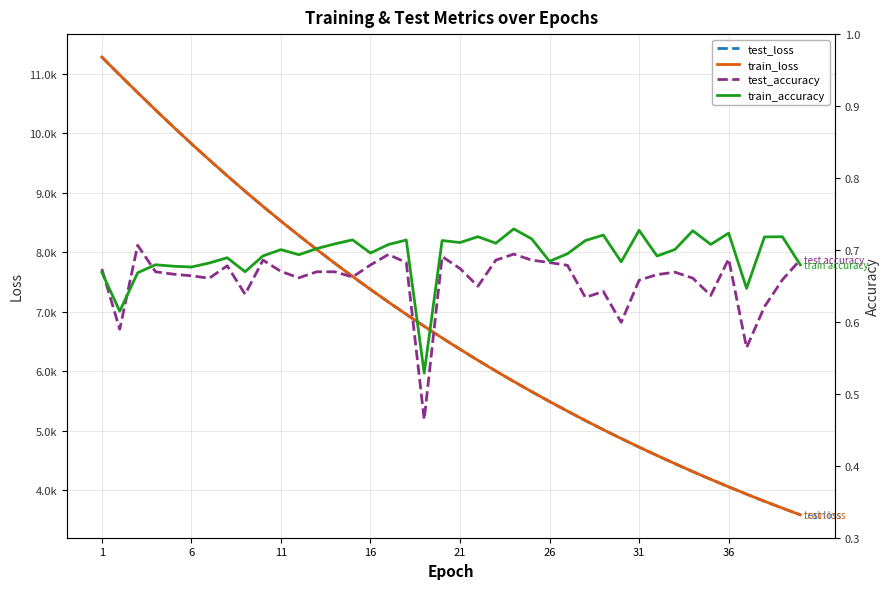

True or false: train_loss has more than 2 interior local peaks.

False